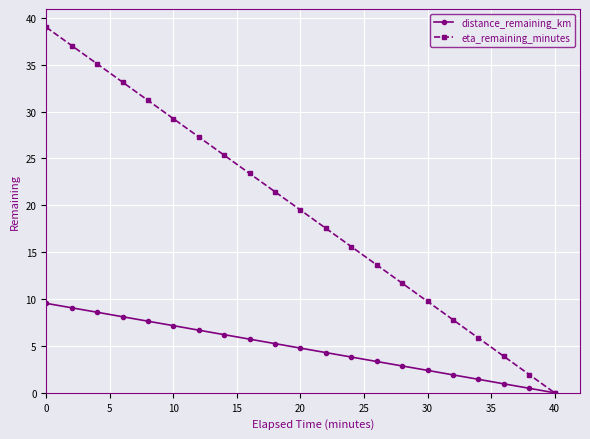

Rank the series by their maximum value, from highest to lowest.

eta_remaining_minutes, distance_remaining_km